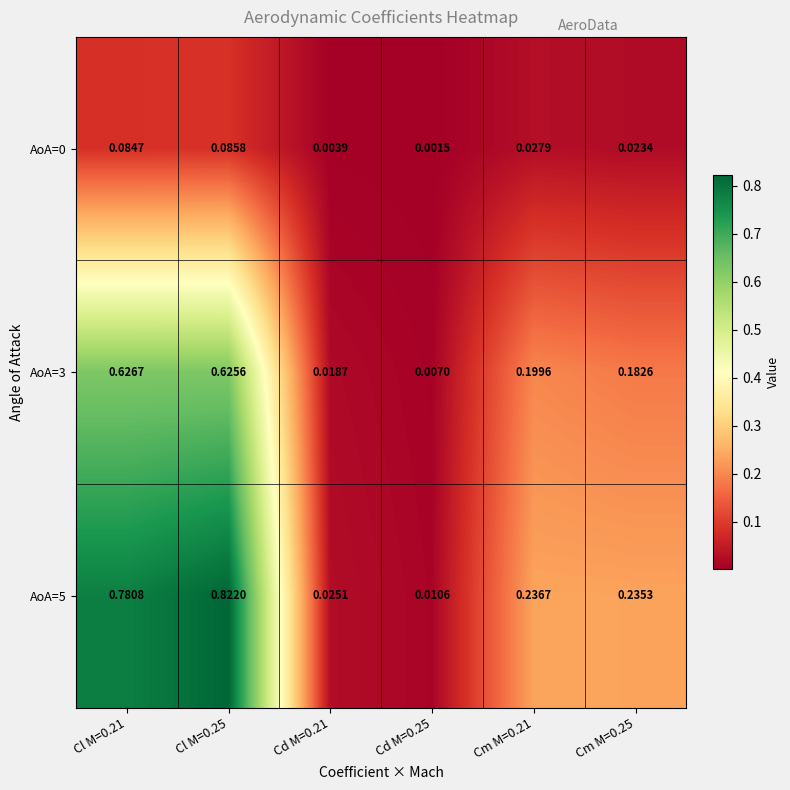

Is the value of AoA=0 at Cl M=0.21 greater than the value of AoA=5 at Cl M=0.21?

No